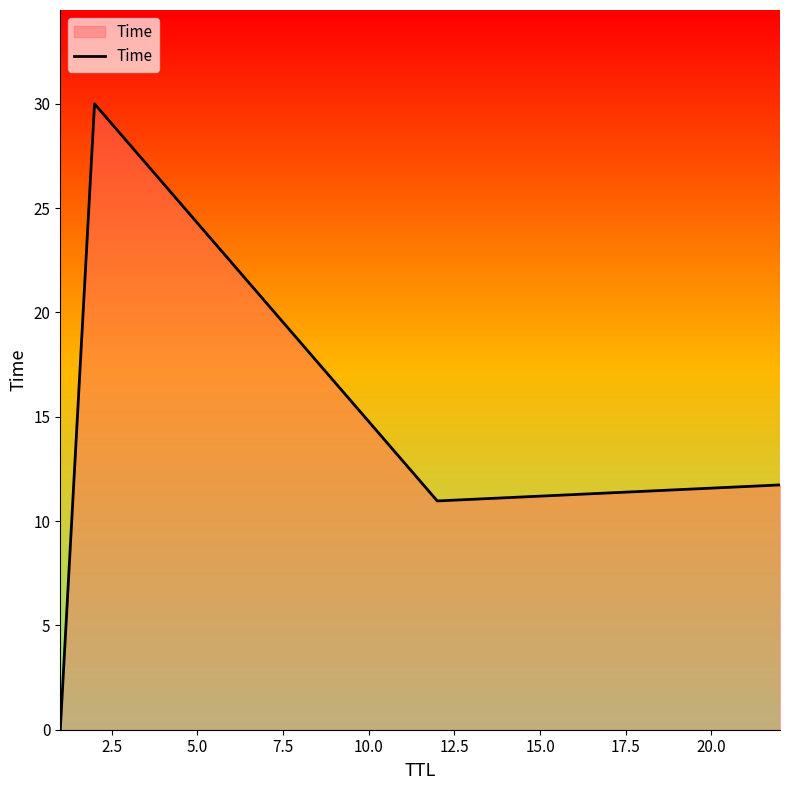

What is the sum of all values?

52.7